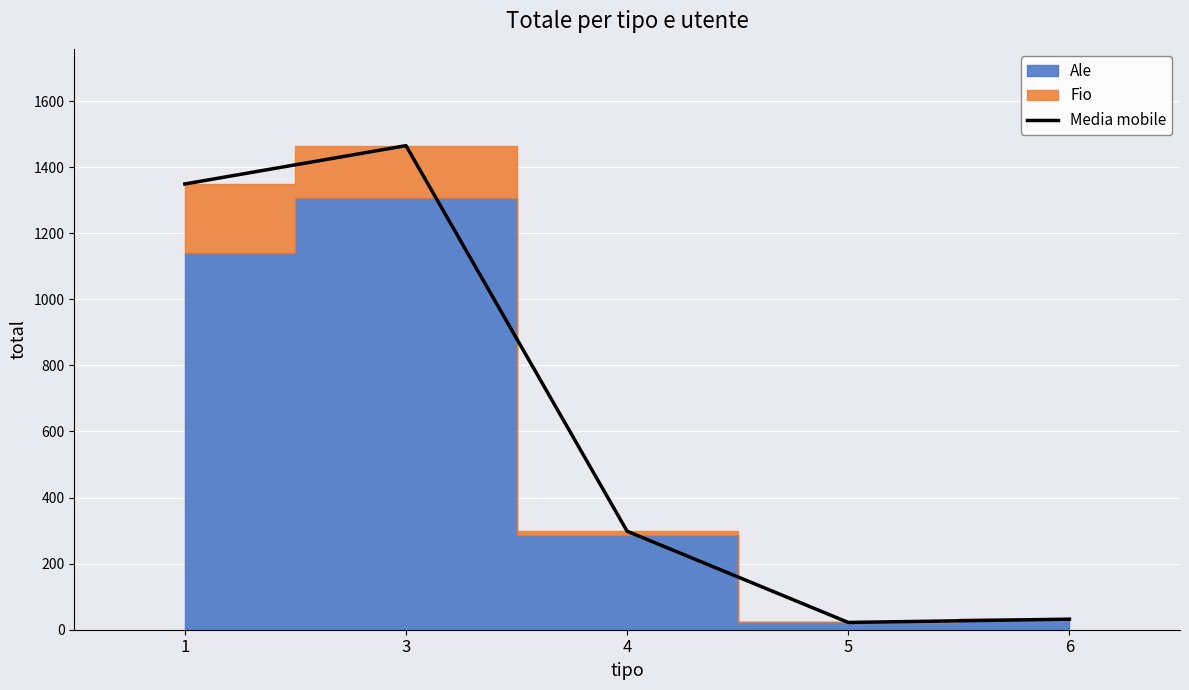

Is it true that the value at 6 is 32?

True